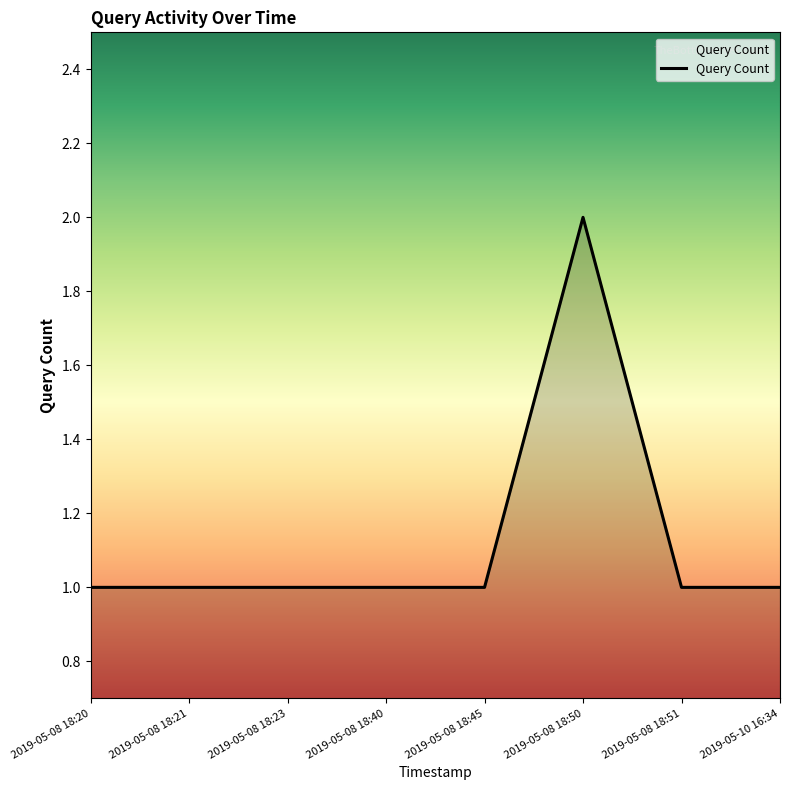

Is it true that the value at 2019-05-08 18:50 is 2?

True